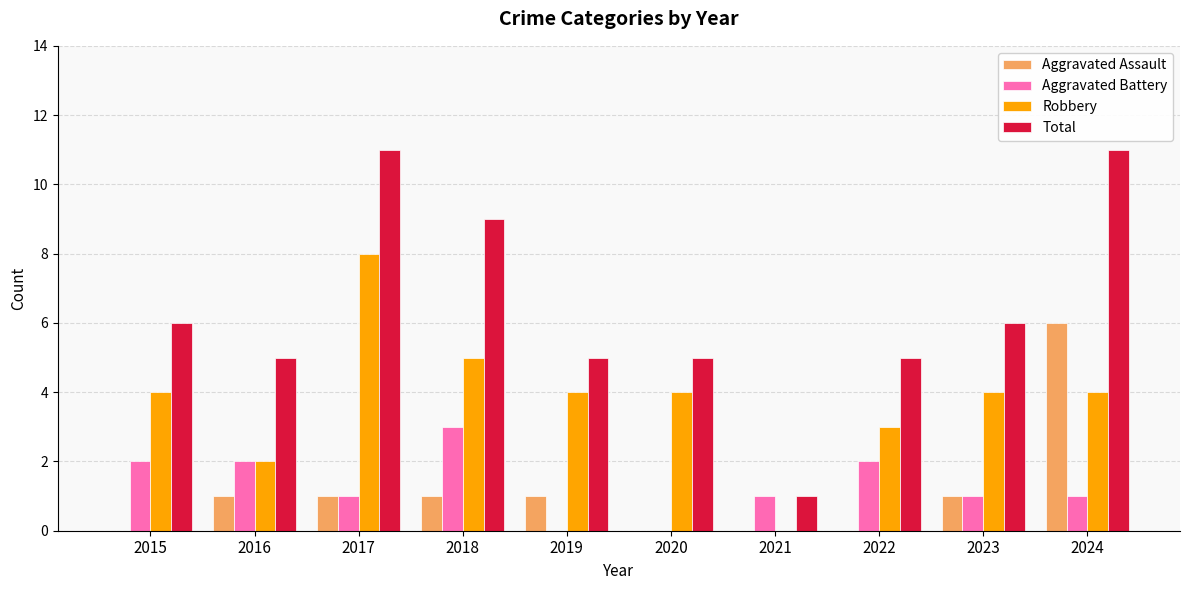

What is the total value across all series at 2018?

18